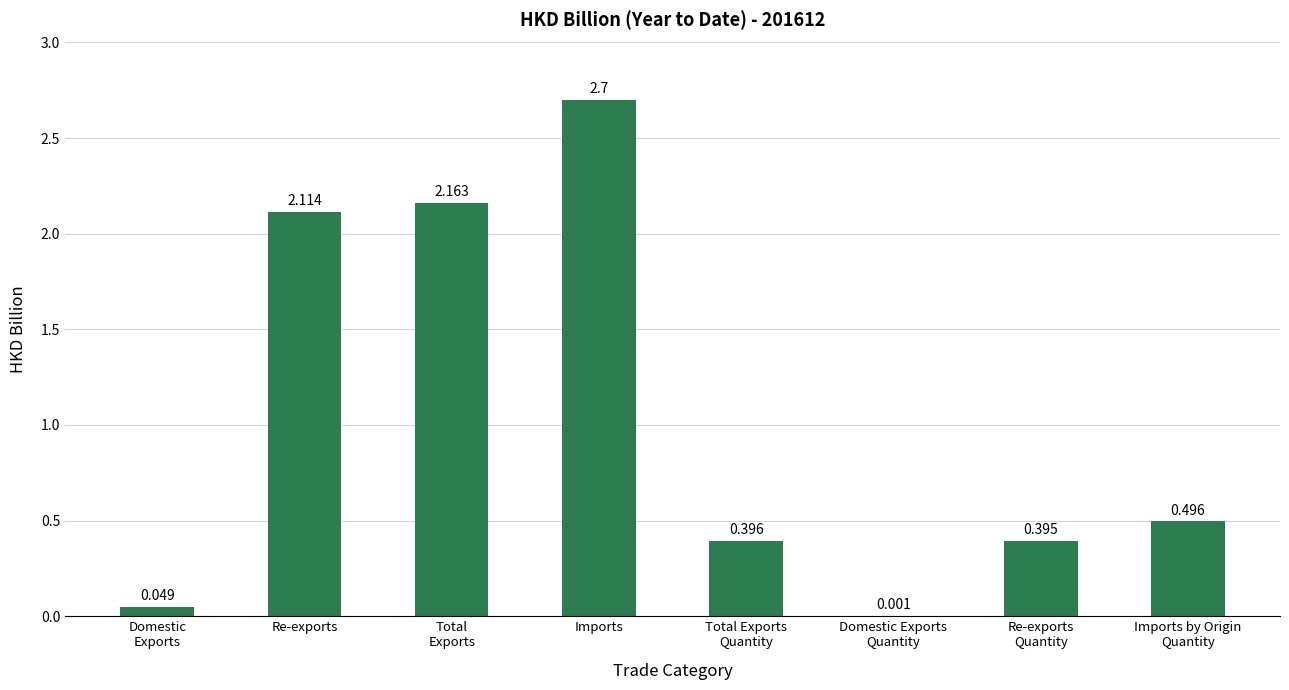

At which category does the chart reach its peak across all series?

Imports